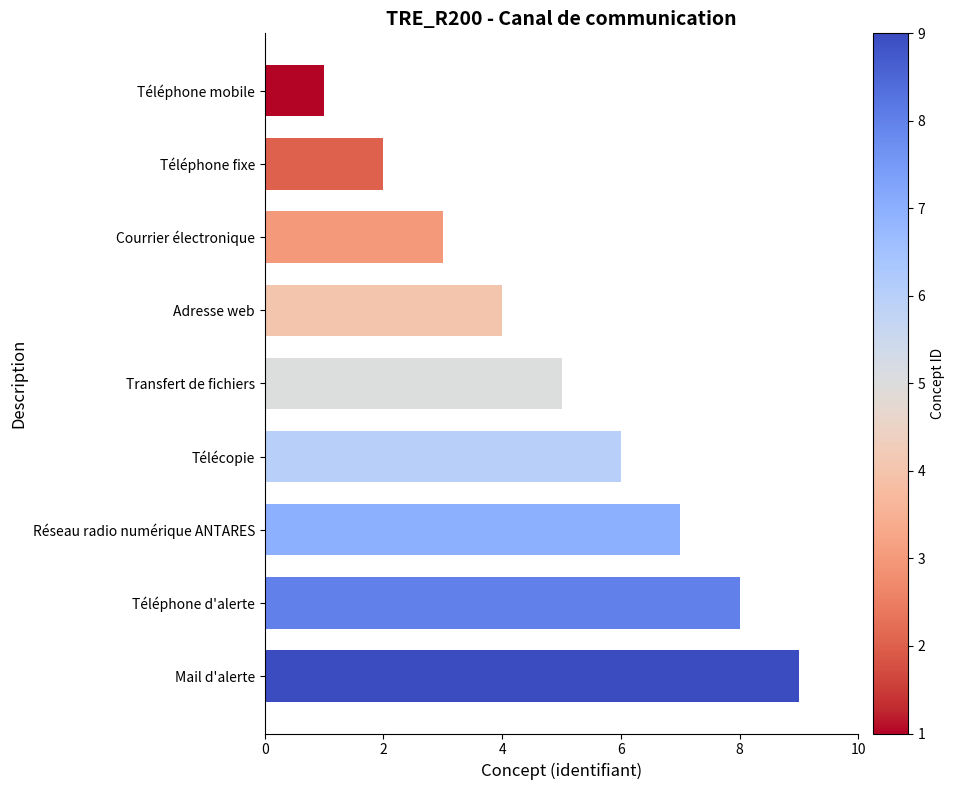

What is the change in value from Courrier électronique to Télécopie?

+3